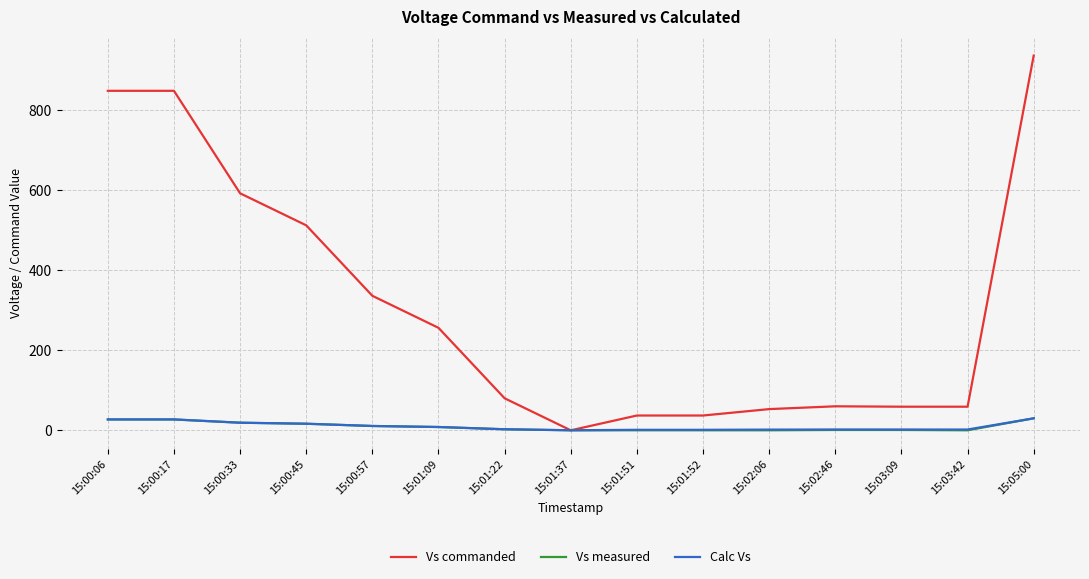

What is the greatest value displayed?

936.0